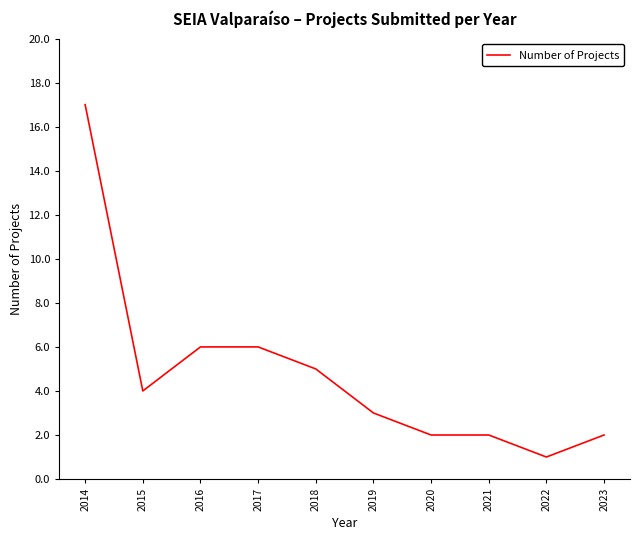

Reading right to left, what are all the values shown in this chart?

2	1	2	2	3	5	6	6	4	17